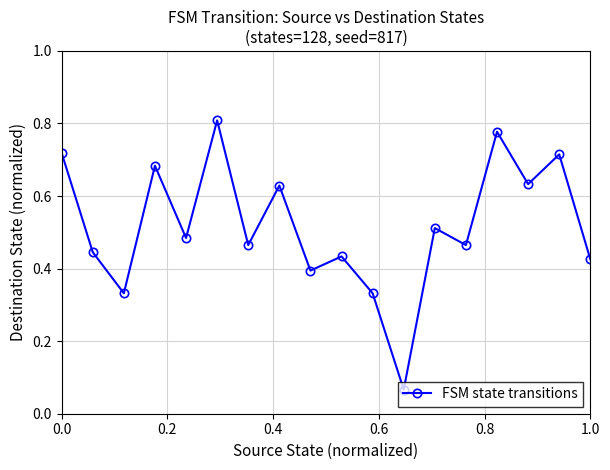

True or false: there are more than 2 points higher than both neighbors.

True